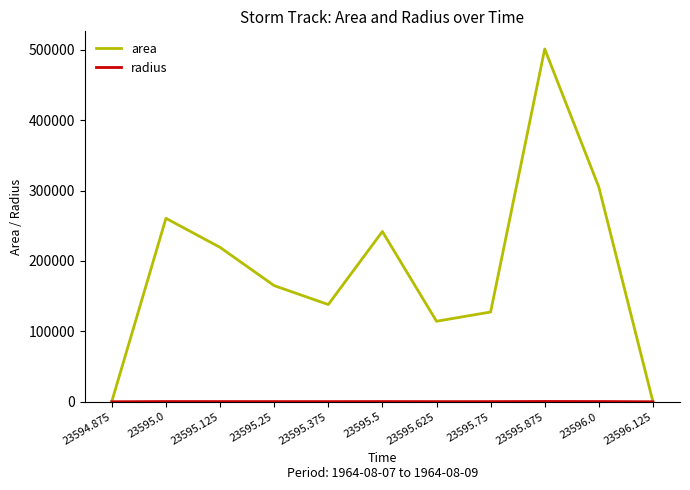

Which category has the highest value across all series?

23595.875